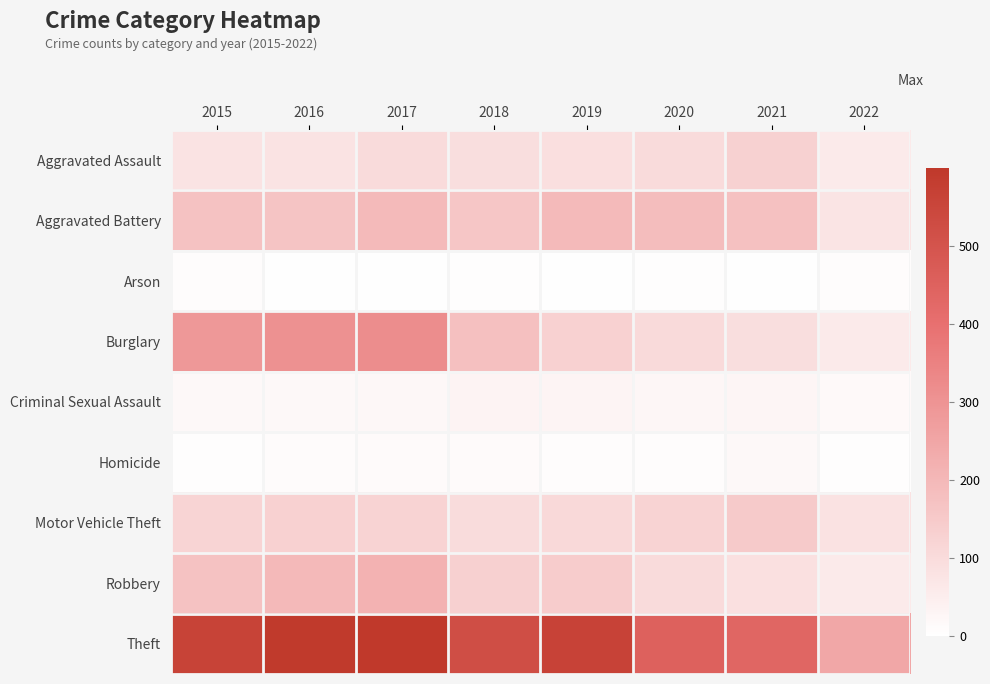

Reading left to right, what are all the values shown in this chart?

Aggravated Assault: 2015=79	2016=79	2017=99	2018=93	2019=91	2020=99	2021=131	2022=59
Aggravated Battery: 2015=169	2016=164	2017=194	2018=160	2019=193	2020=186	2021=175	2022=75
Arson: 2015=8	2016=3	2017=4	2018=6	2019=4	2020=5	2021=3	2022=8
Burglary: 2015=286	2016=307	2017=318	2018=176	2019=127	2020=104	2021=92	2022=57
Criminal Sexual Assault: 2015=21	2016=20	2017=23	2018=33	2019=31	2020=24	2021=26	2022=15
Homicide: 2015=7	2016=10	2017=13	2018=12	2019=8	2020=9	2021=19	2022=5
Motor Vehicle Theft: 2015=121	2016=128	2017=122	2018=96	2019=107	2020=123	2021=149	2022=80
Robbery: 2015=172	2016=196	2017=213	2018=132	2019=143	2020=101	2021=88	2022=58
Theft: 2015=561	2016=594	2017=599	2018=521	2019=563	2020=453	2021=435	2022=245